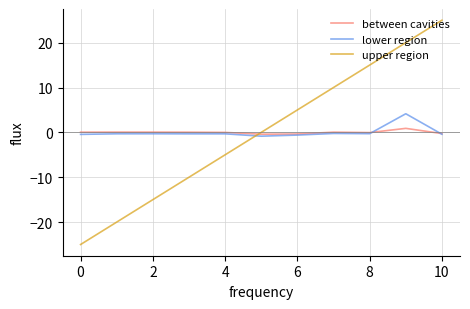

How many times do upper region and between cavities cross each other?

1